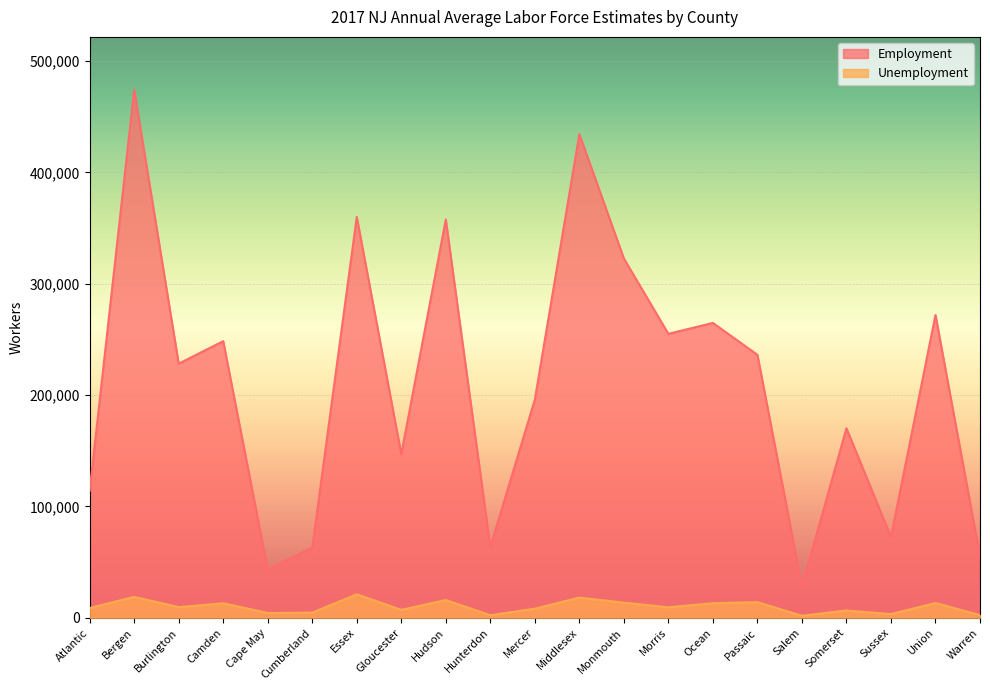

What are all the series names shown in the legend?

Employment, Unemployment